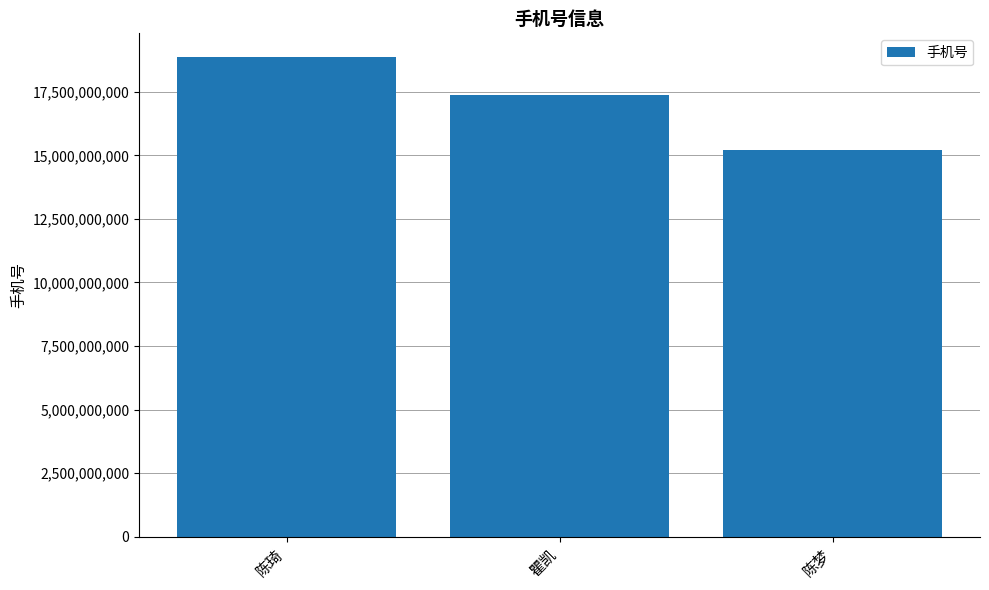

What is the difference between the maximum and minimum values?

3643039569